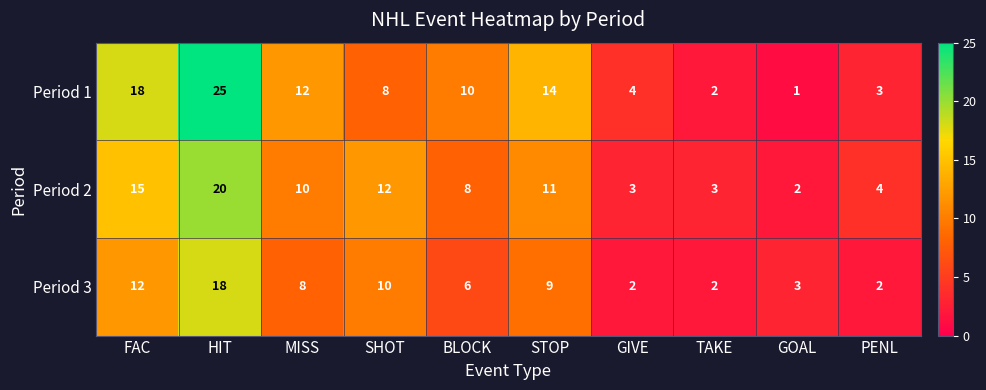

Which series has the largest range (max minus min)?

Period 1